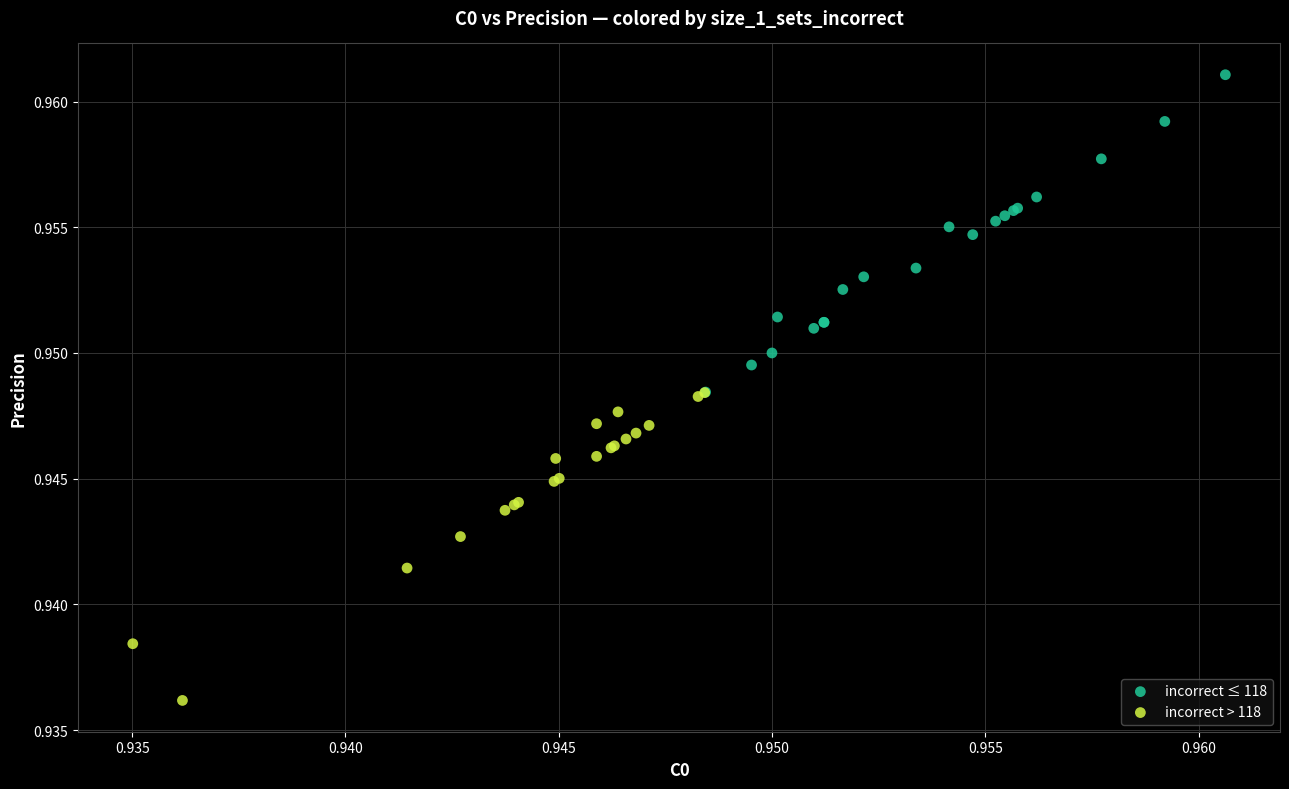

Which series contains the highest Y value?

incorrect ≤ 118